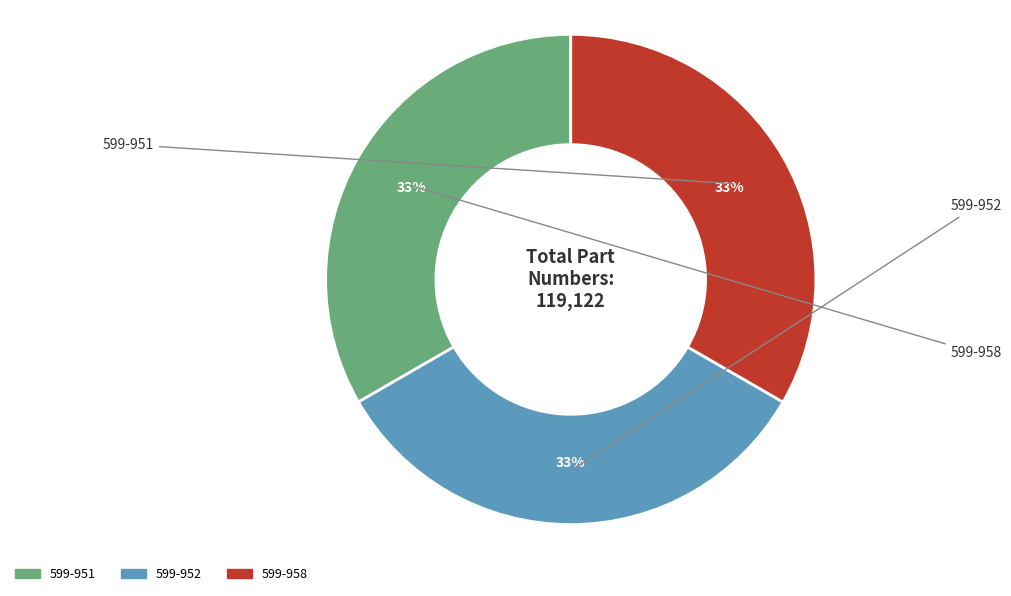

What is the ratio of the value at 599-958 to the value at 599-951?

1.0